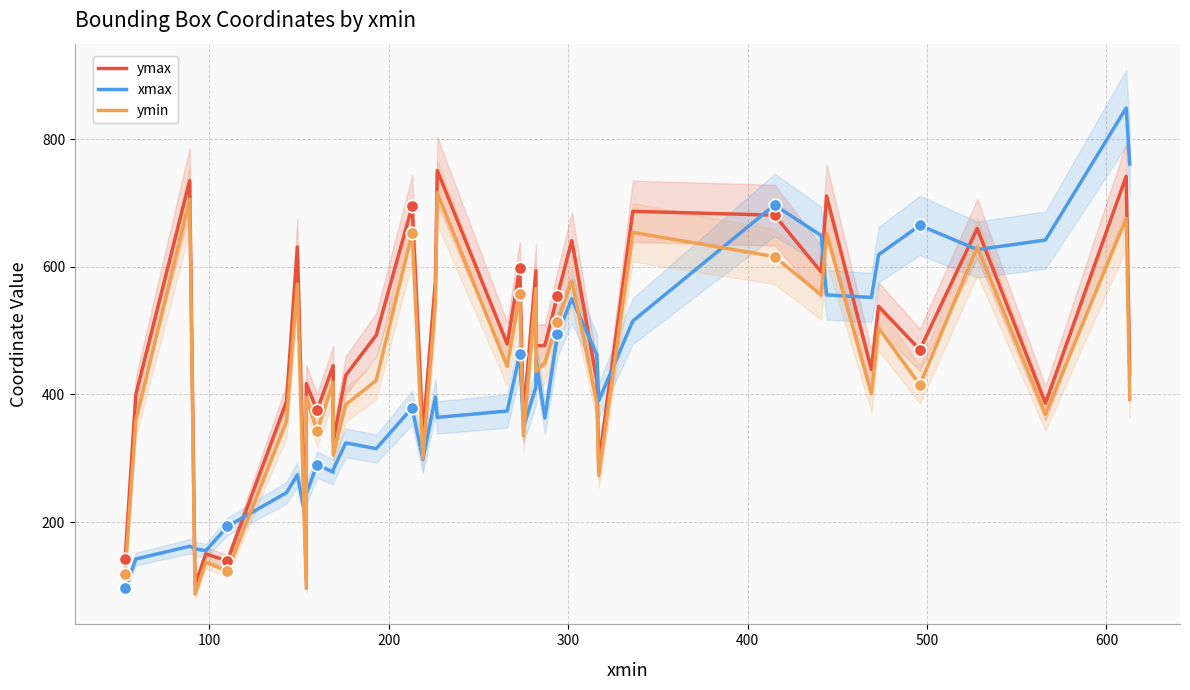

Which series has the largest total across all categories?

ymax